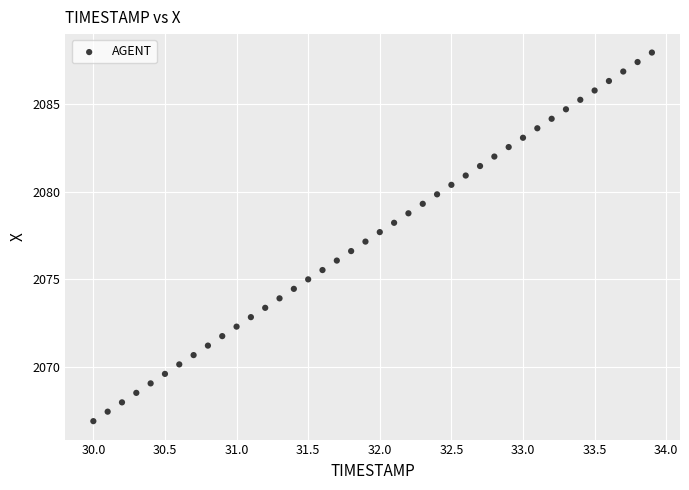

What is the range of X values (max minus min)?

3.9